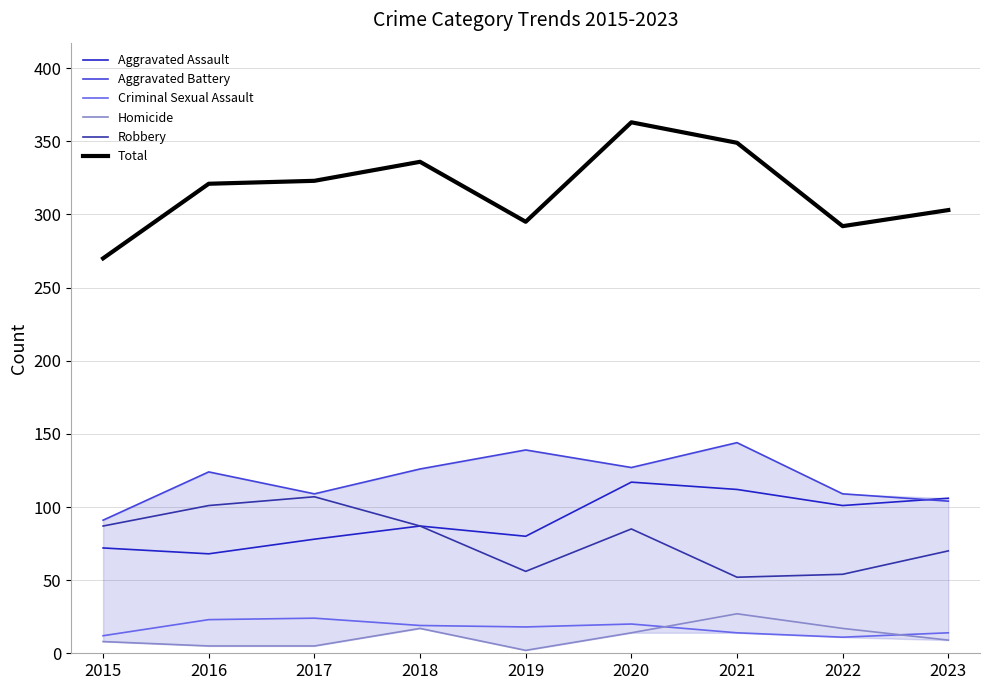

Rank the series at 2016 from lowest to highest value.

Homicide, Criminal Sexual Assault, Aggravated Assault, Robbery, Aggravated Battery, Total